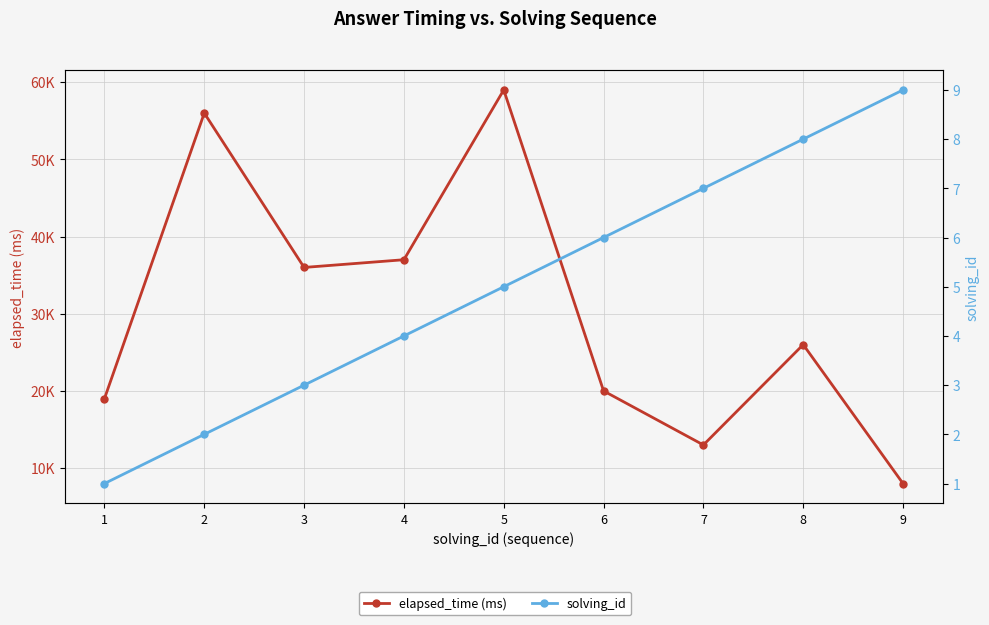

Where is the first local minimum for elapsed_time (ms)?

3